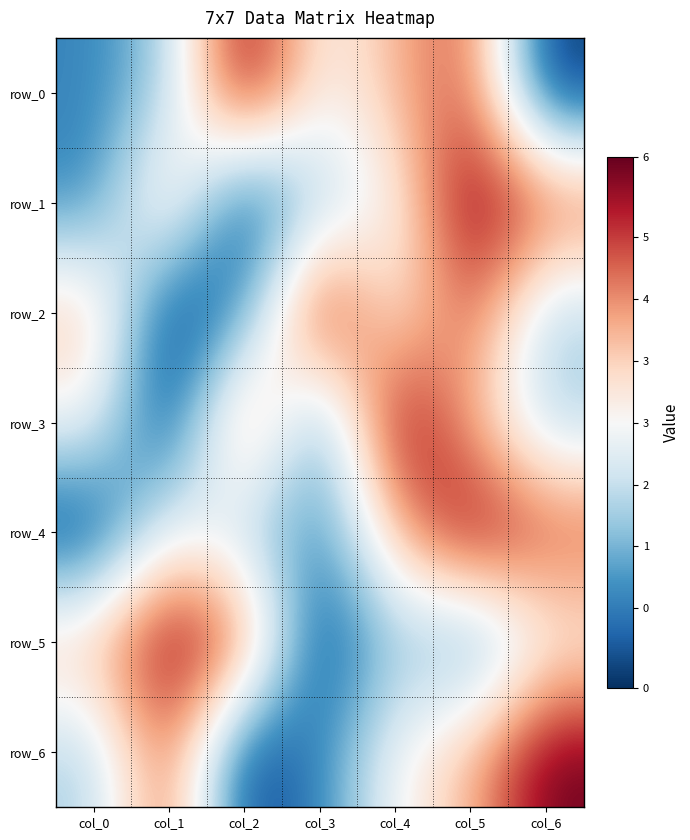

What is the smallest value displayed?

-3